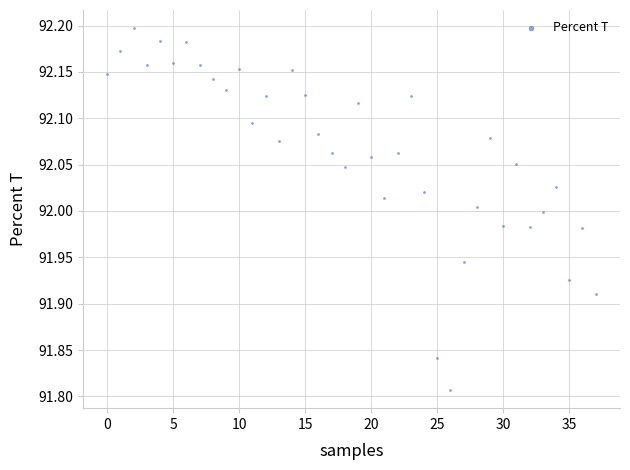

What is the range of Y values (max minus min)?

0.4